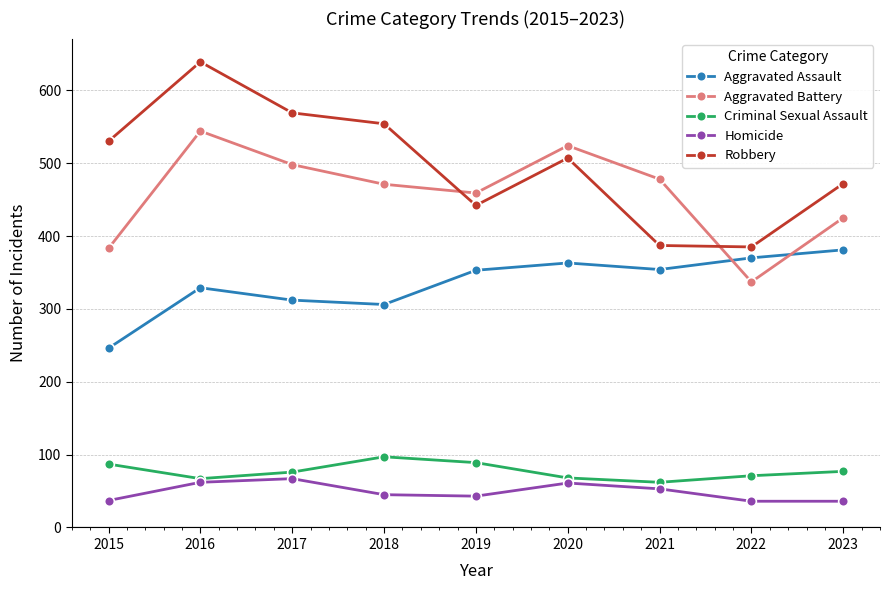

At which category is the sum across all series the highest?

2016